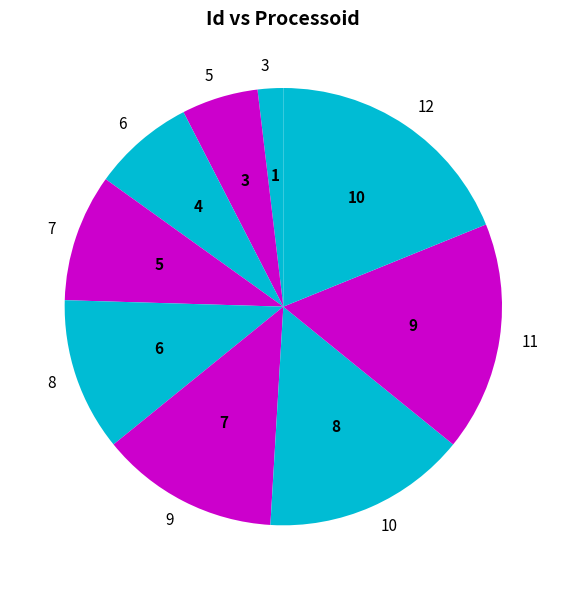

Rank the categories by value from lowest to highest.

3, 5, 6, 7, 8, 9, 10, 11, 12